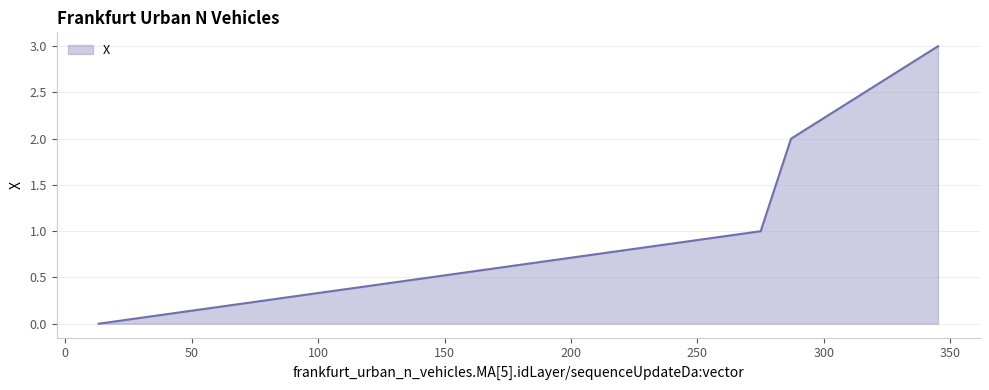

True or false: there are more than 1 points higher than both neighbors.

False